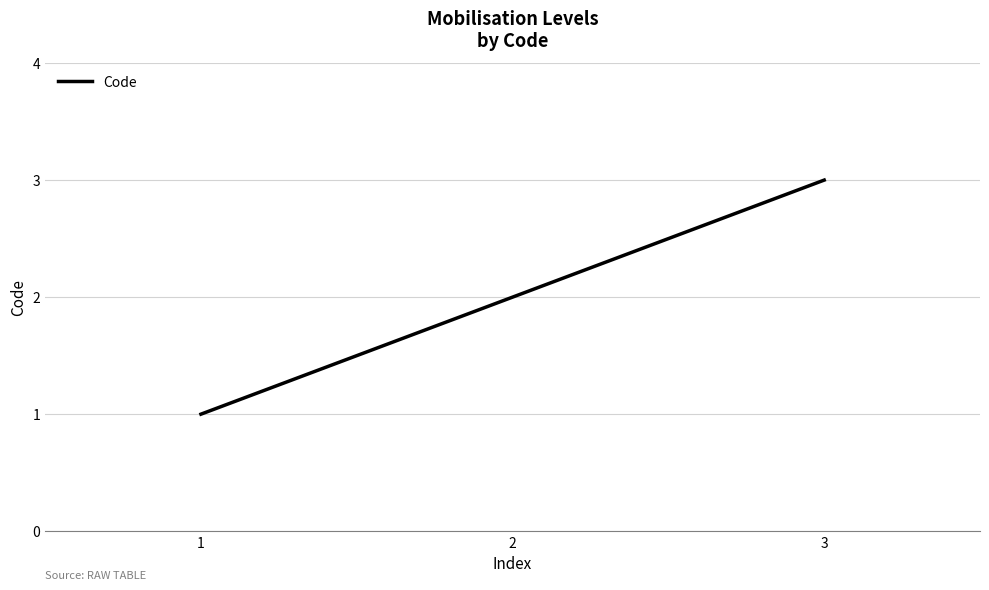

Reading left to right, what are all the values shown in this chart?

1	2	3